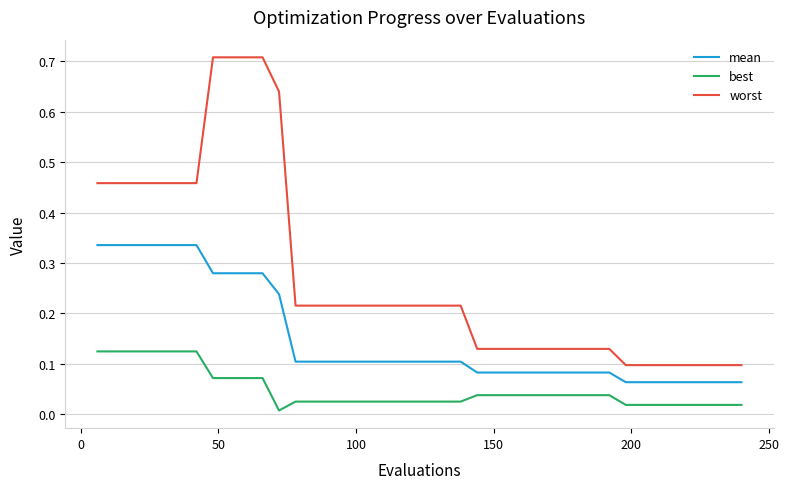

True or false: mean and best intersect in this chart.

False